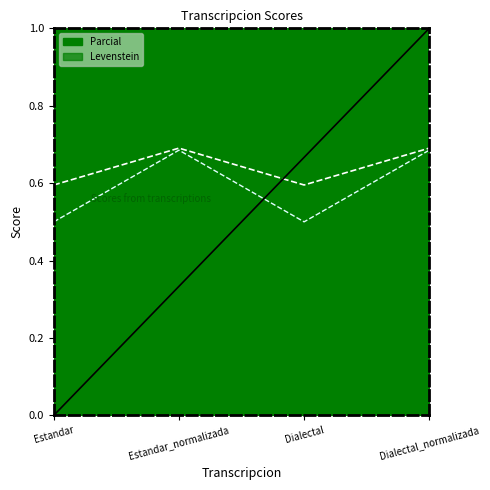

Is it true that Levenstein equals 0.8 at Estandar?

False